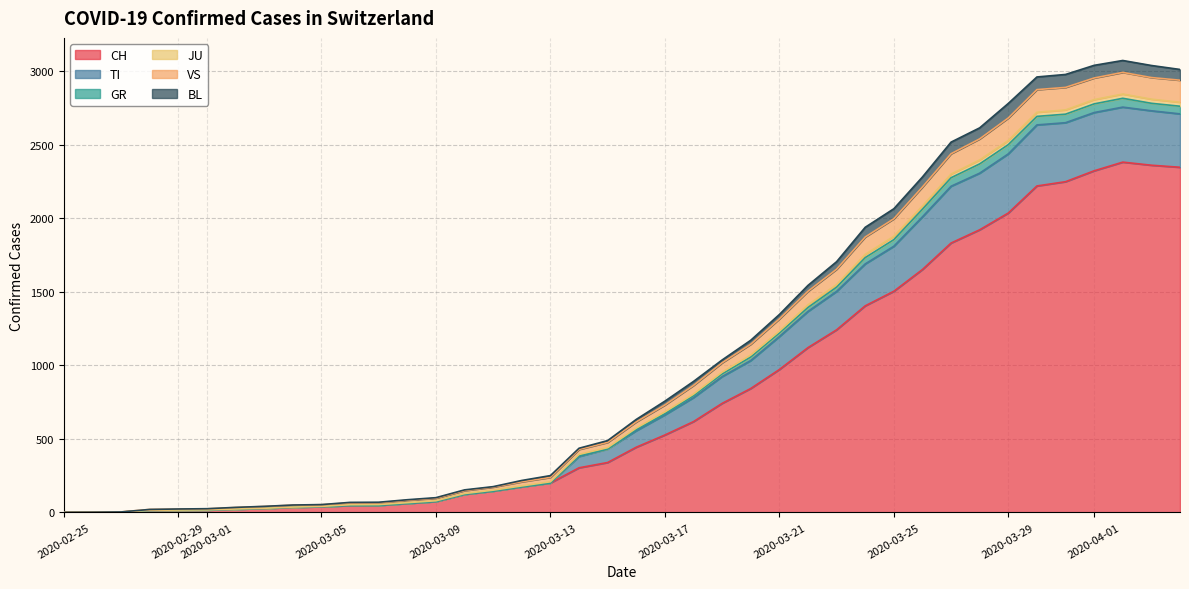

True or false: VS and GR cross at least once.

False